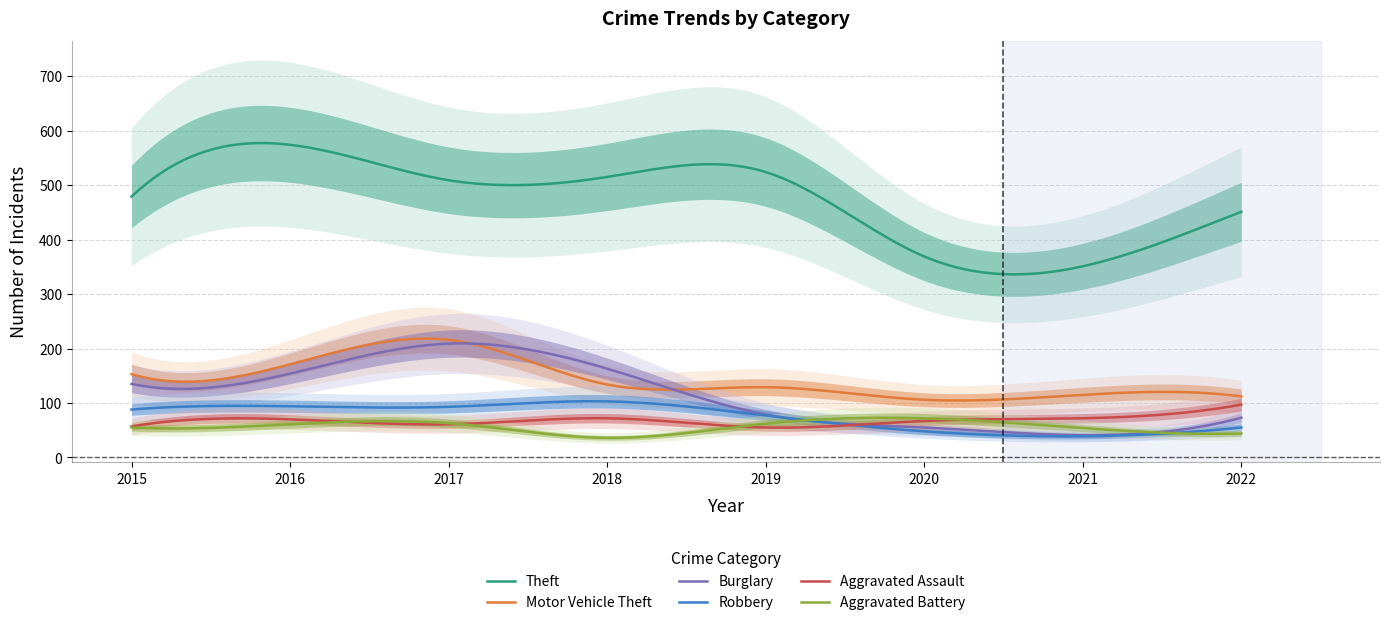

What is the lowest value of the Robbery series?

38.8